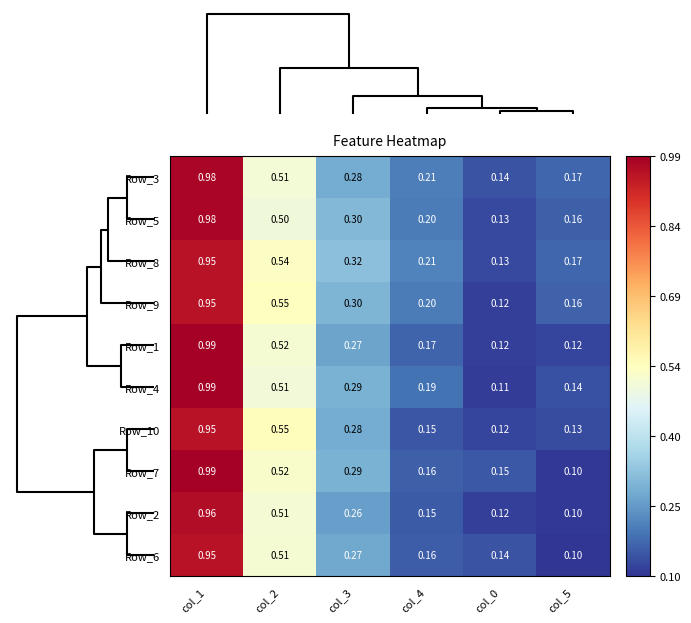

Is the value of Row_5 at col_5 greater than the value of Row_8 at col_4?

No